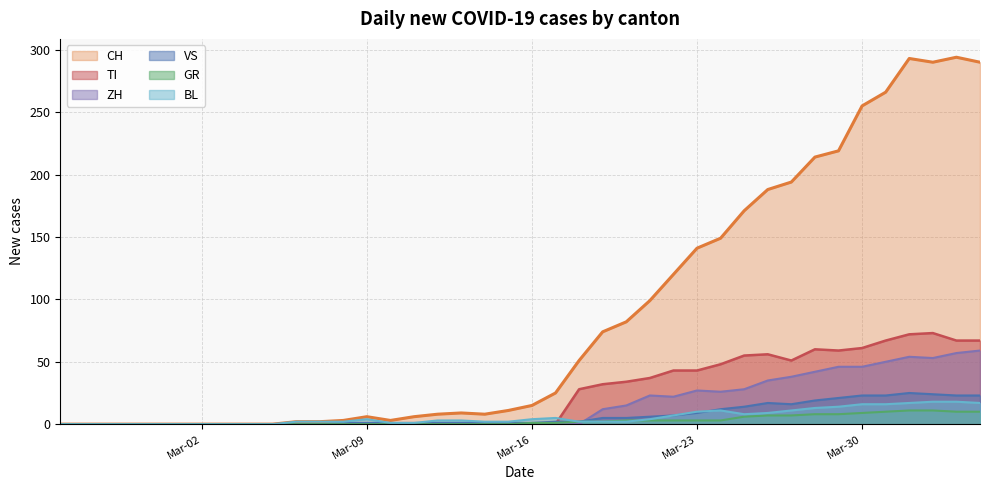

Which series has the largest range (max minus min)?

CH